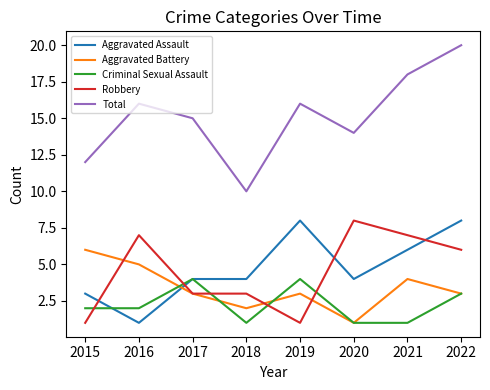

What is the difference between the maximum and second lowest values in the Aggravated Battery series?

4